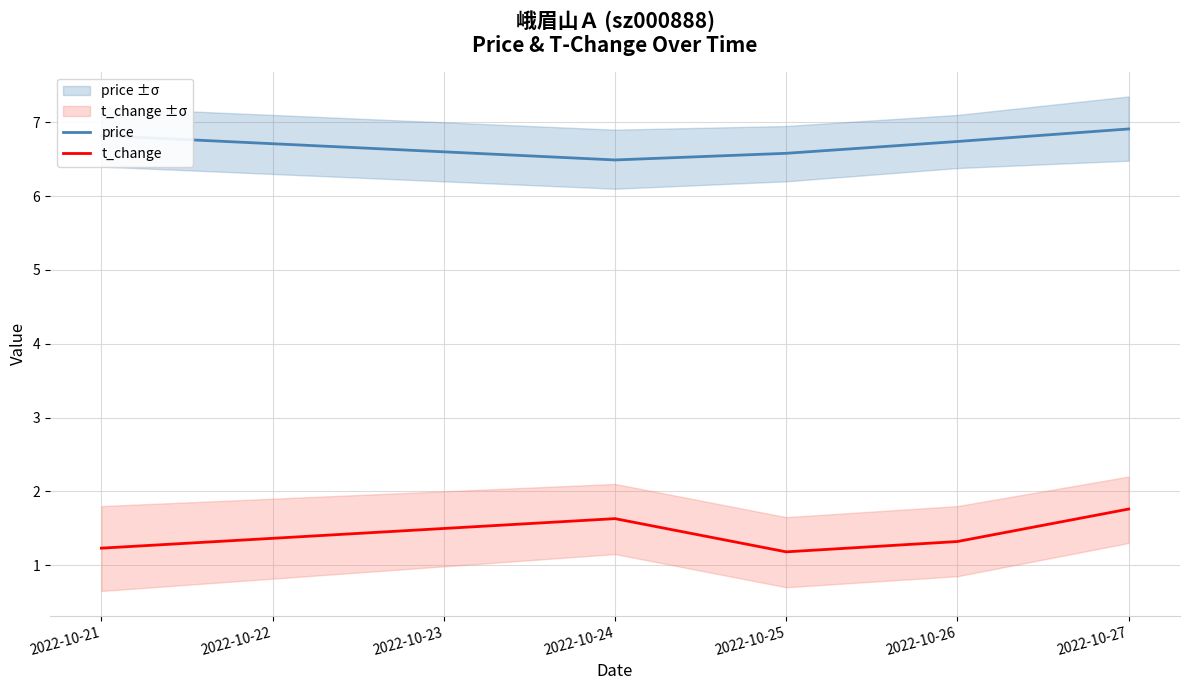

What is the difference between the maximum and second lowest values in the t_change series?

0.5